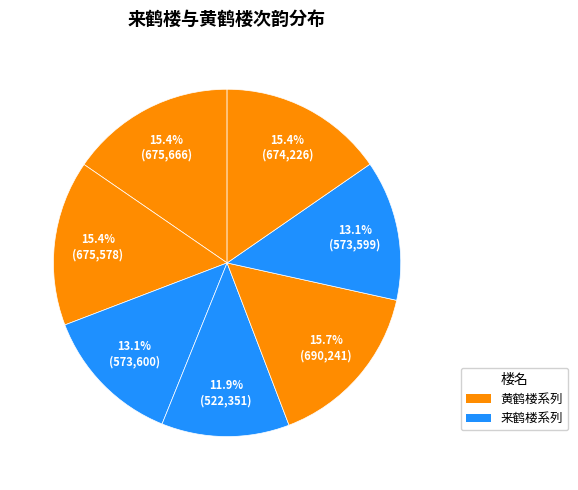

How many segments does this pie chart have?

7